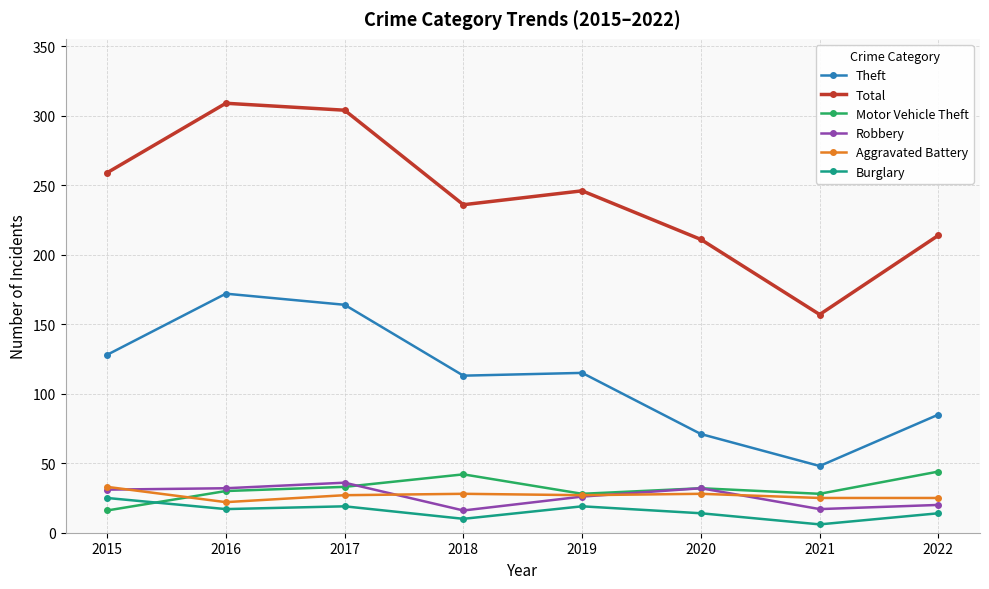

What is the highest value of the Motor Vehicle Theft series?

44